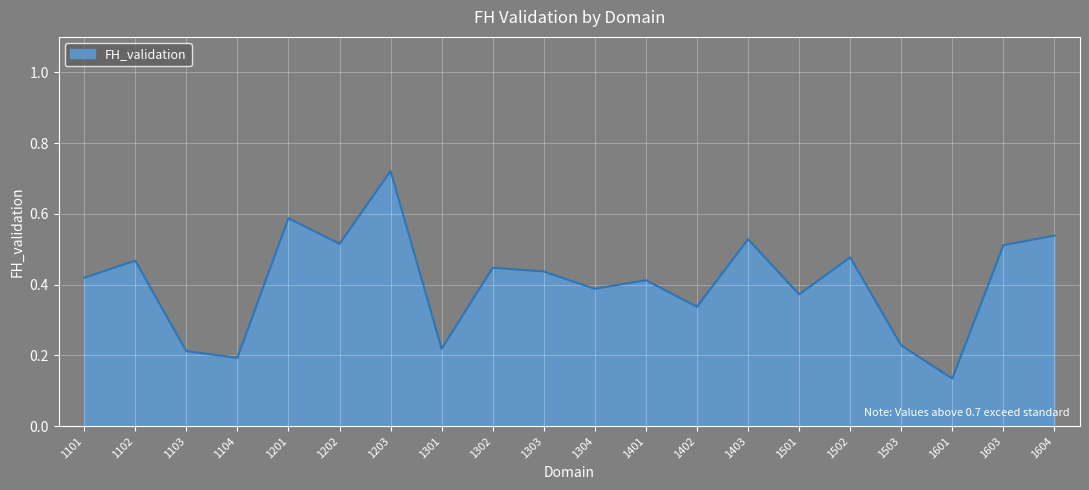

At which category does the data reach its first local peak?

1102